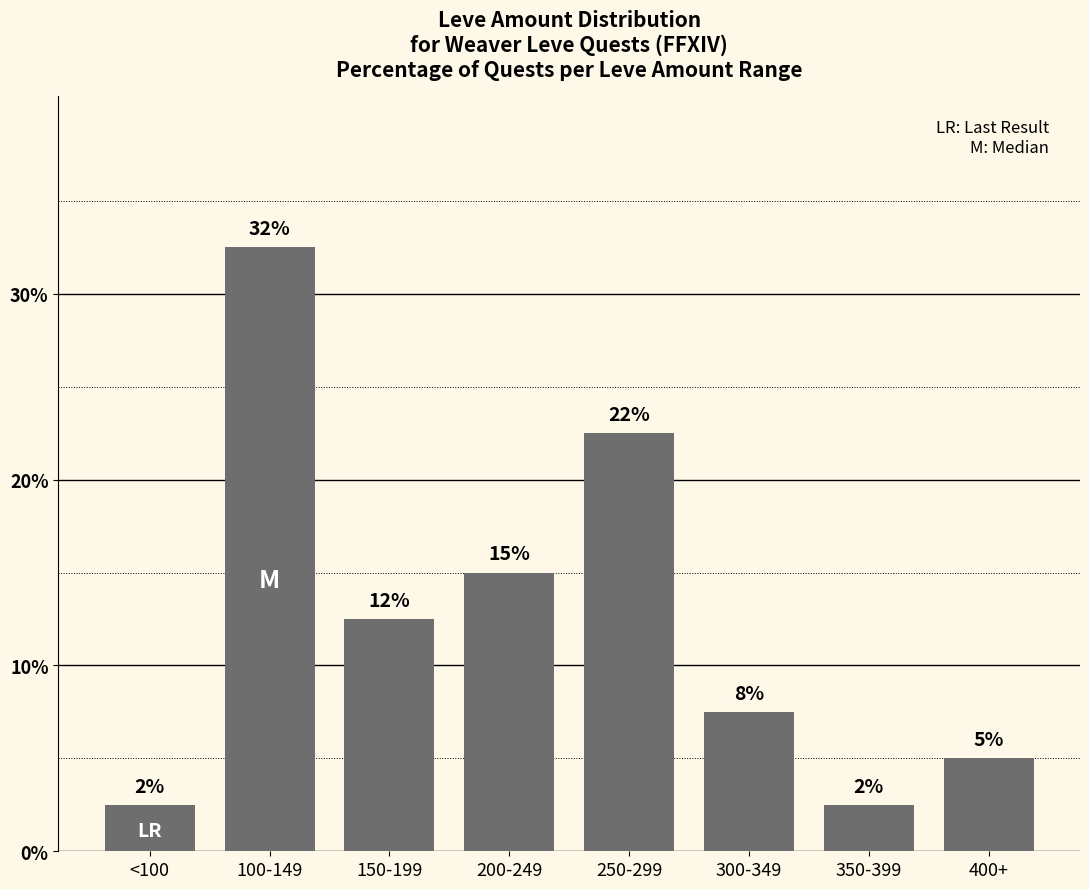

Does the chart contain any negative values?

No